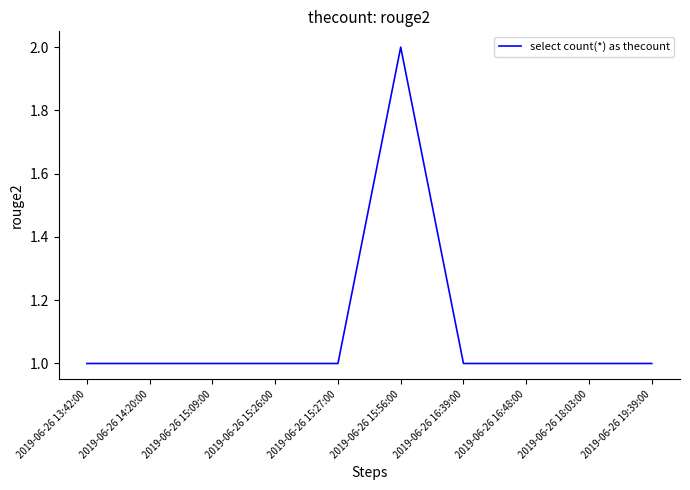

Reading right to left, list all the values displayed in this chart.

1	1	1	1	2	1	1	1	1	1